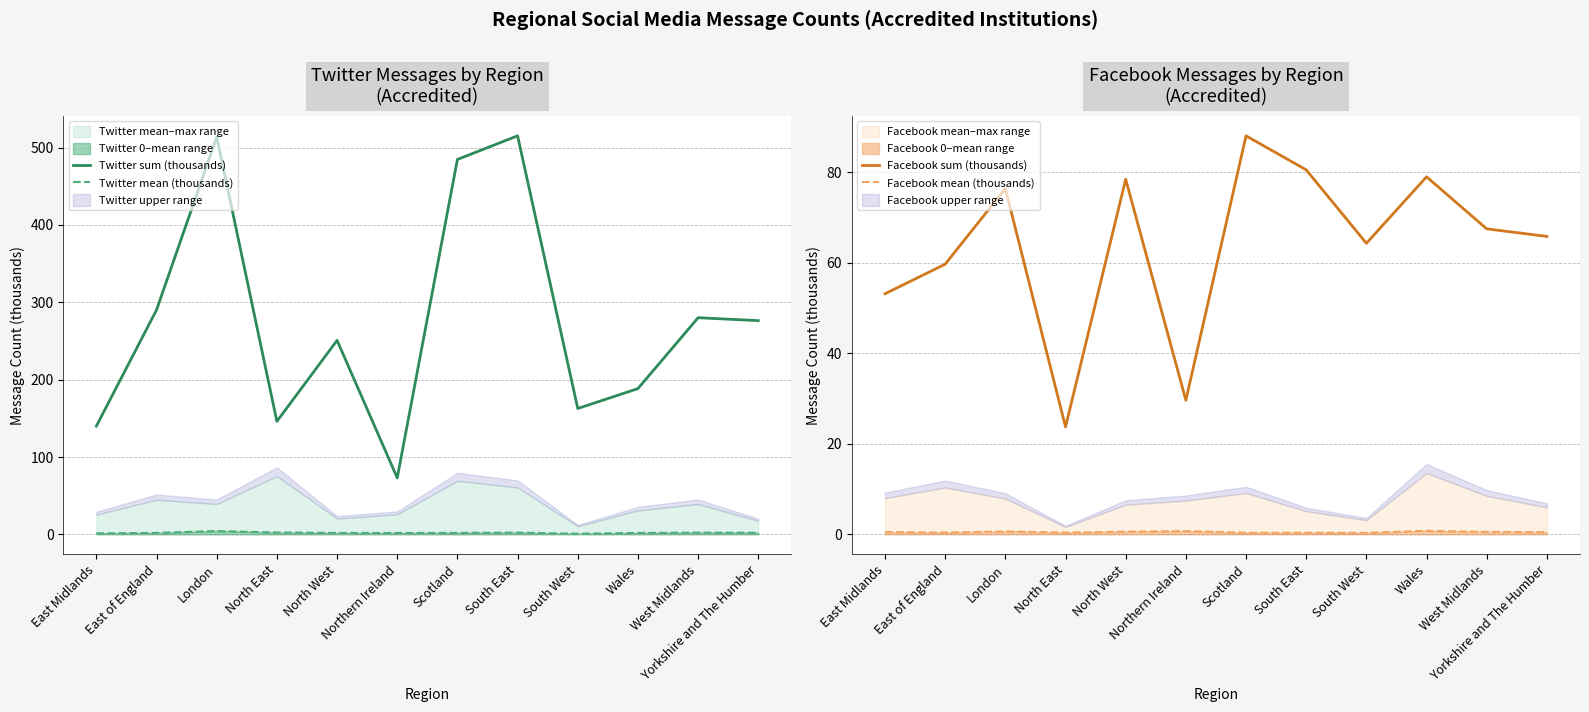

At which label is Twitter mean (thousands) closest to 2?

Scotland